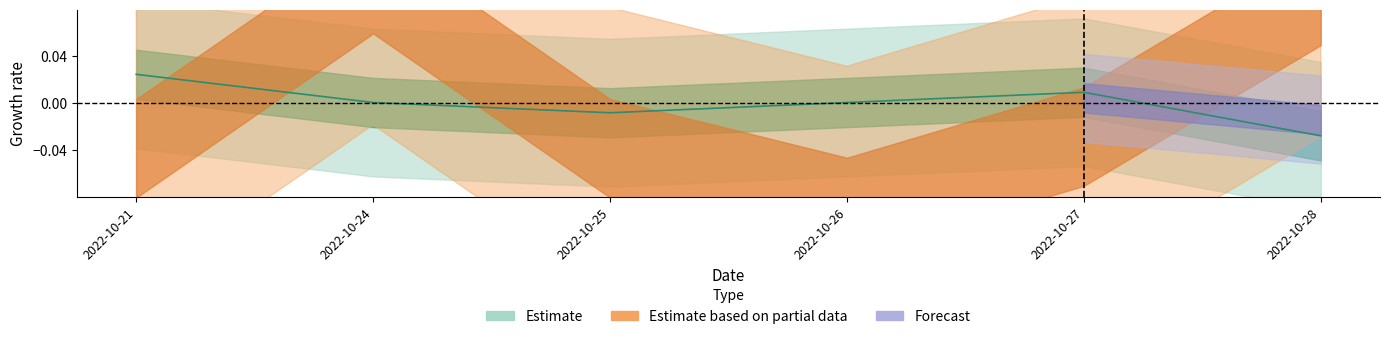

At which label does the data first exceed 0?

2022-10-21